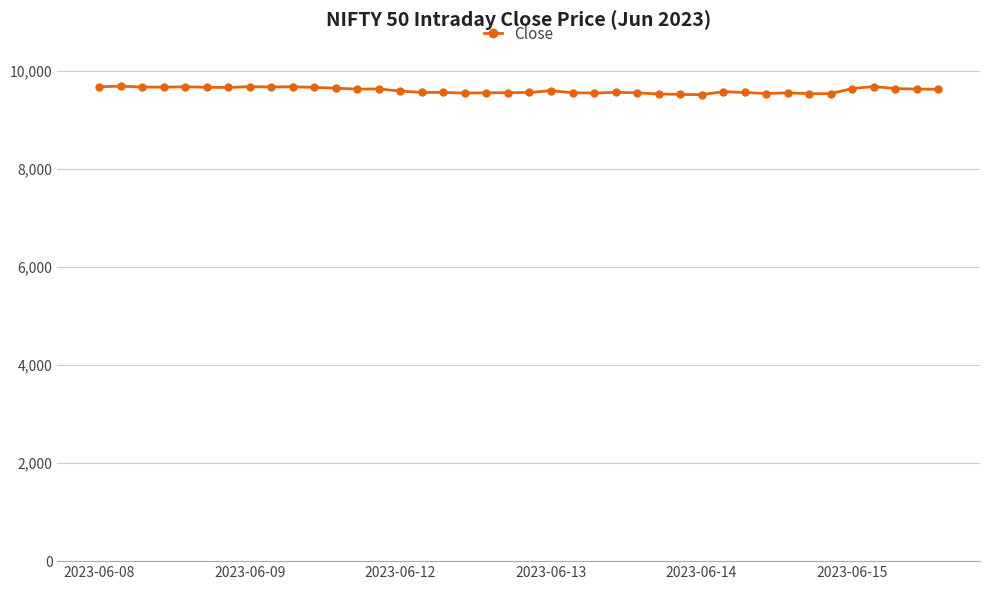

What is the value of the 22nd point from the left?

9594.0